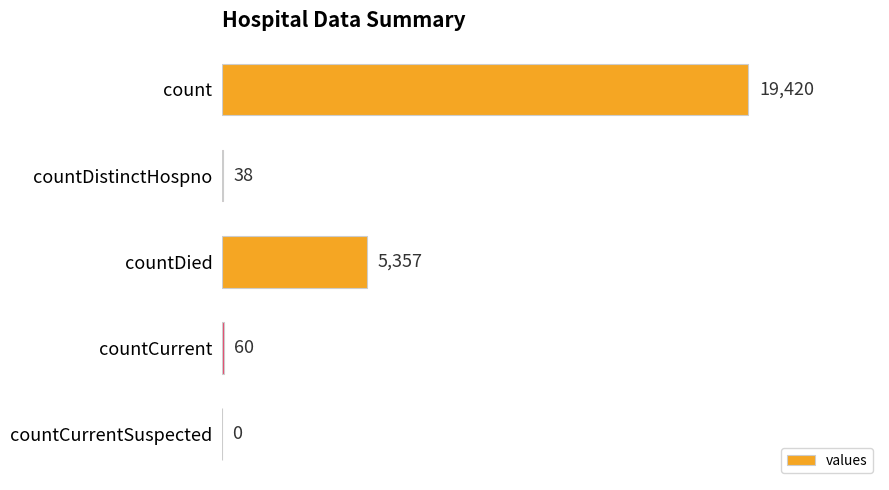

Is it true that the value at countDistinctHospno is 38?

True